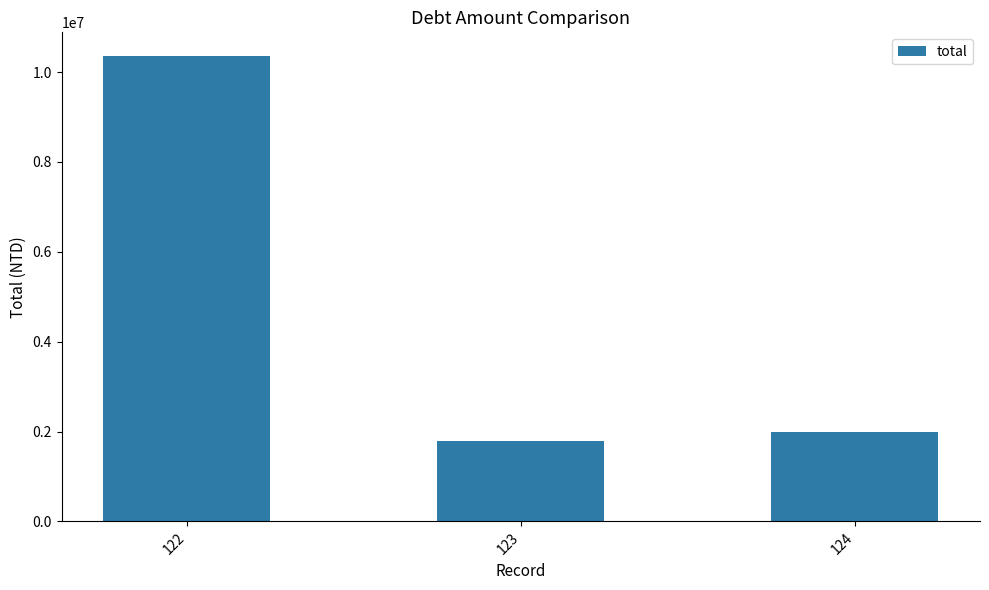

What is the difference between the values at 122 and 124?

8366731